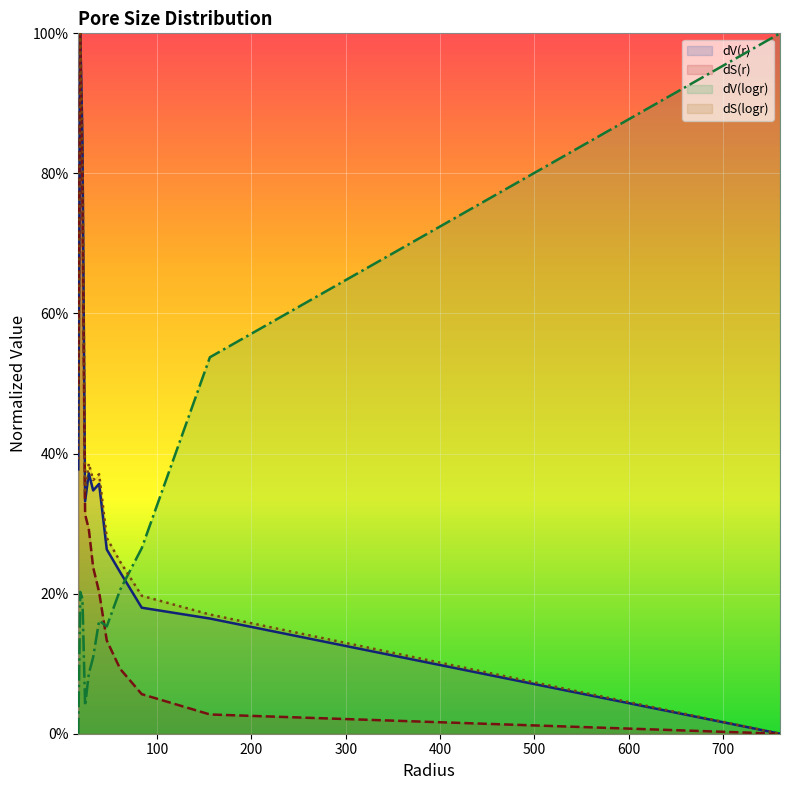

Is the value of dV(logr) at 23.7125 greater than the value of dS(logr) at 16.4843?

No